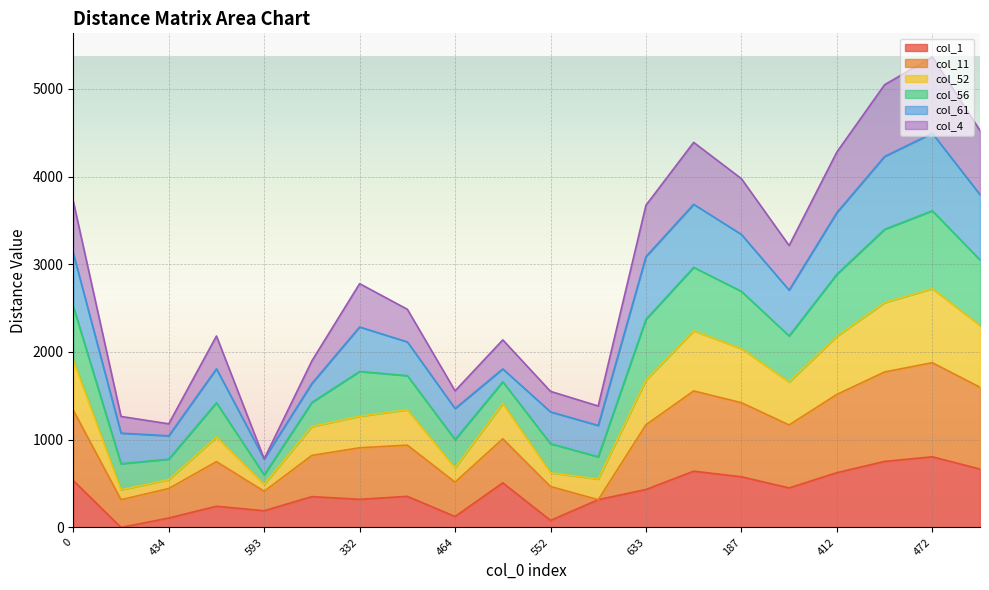

True or false: col_52 has a value of 1267 at 332.

True